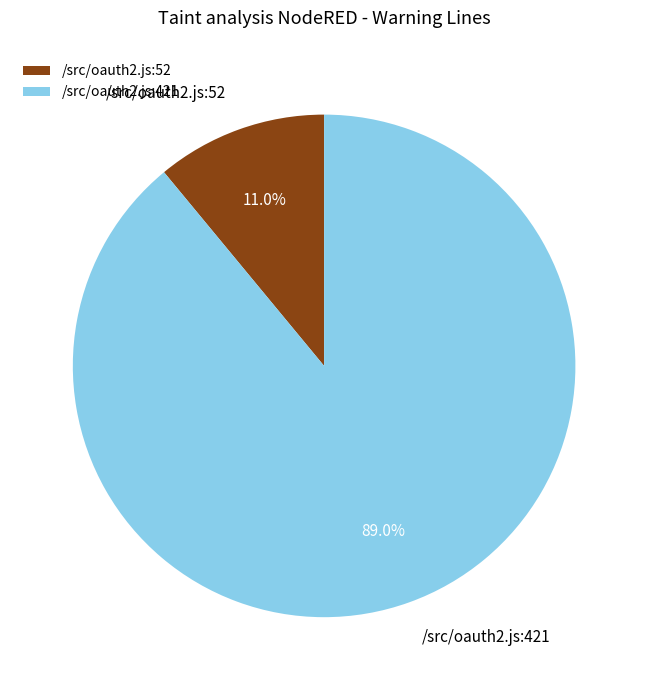

How much of the chart is everything except /src/oauth2.js:421?

11.0%